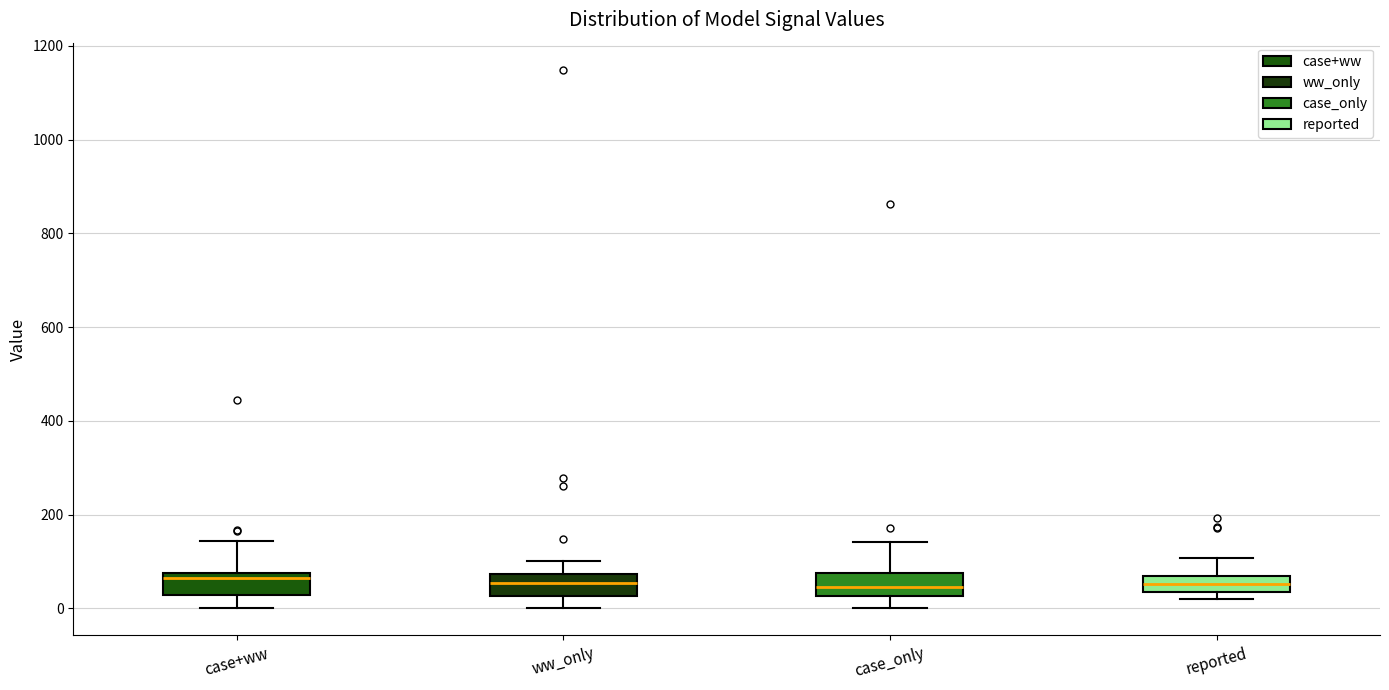

Reading left to right, read every box against the y-axis: the position of its median line, the range the box covers, and the ends of its whiskers. The values are not printed on the chart, so give them approximately, as read against the axis.

case+ww: median 60, box 20 to 80, whiskers 0 to 140
ww_only: median 60, box 20 to 80, whiskers 0 to 100
case_only: median 40, box 20 to 80, whiskers 0 to 140
reported: median 60 (inside the box), box 40 to 60, whiskers 20 to 100